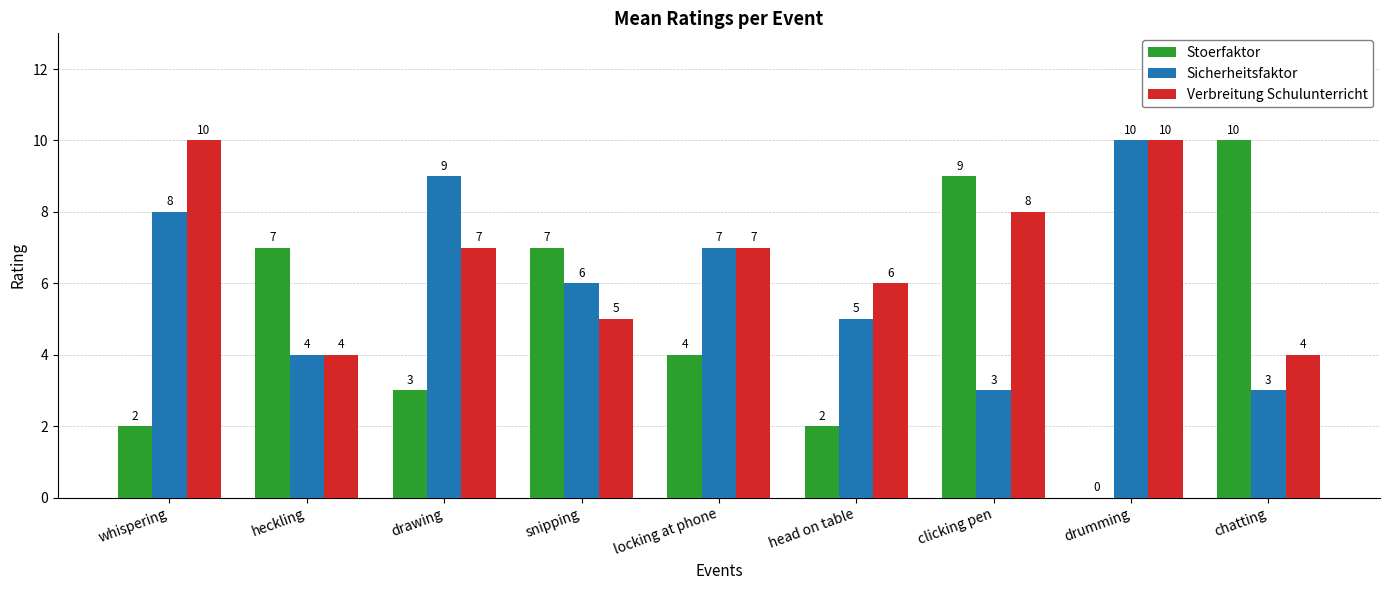

What is the greatest value displayed?

10